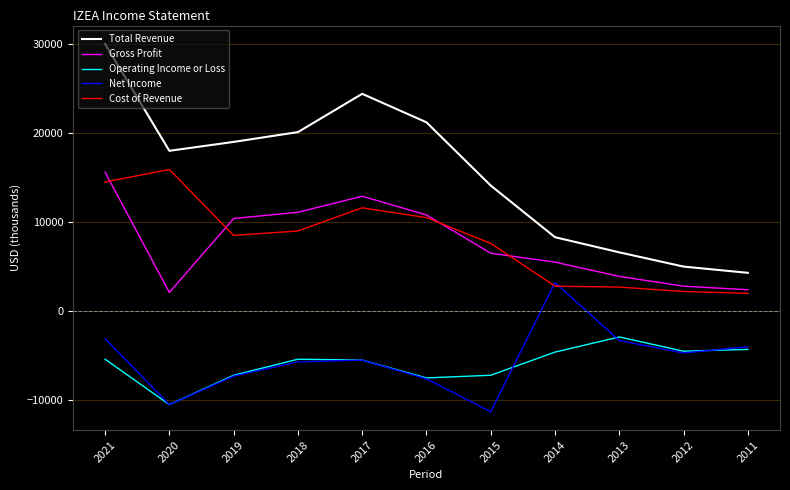

What is the approximate value of Operating Income or Loss at 2018, to the nearest 100?

-5400